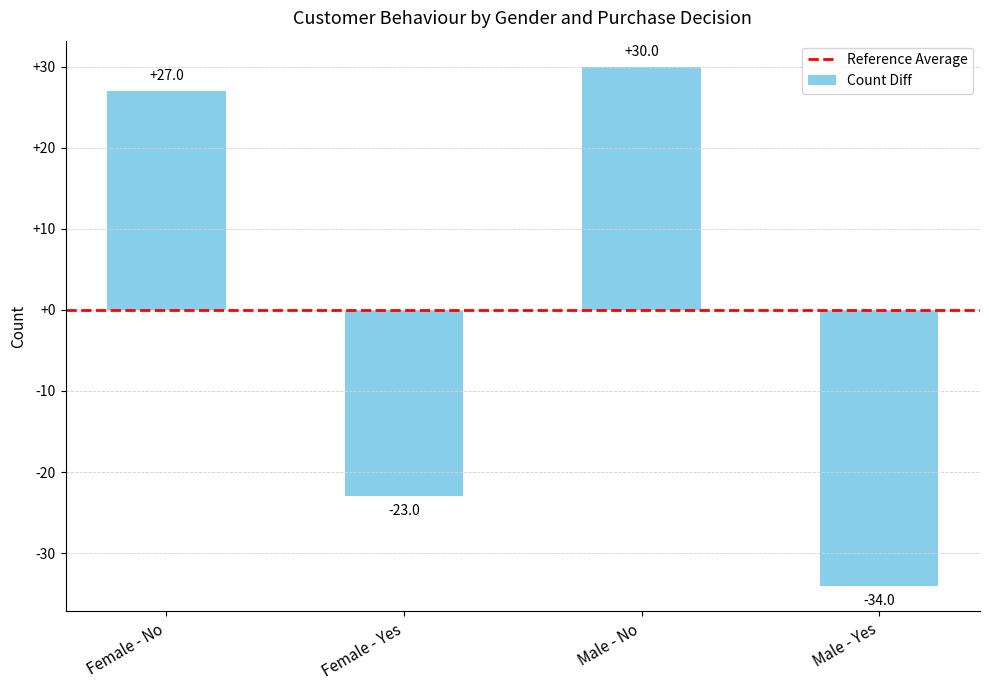

How many negative values are there?

2